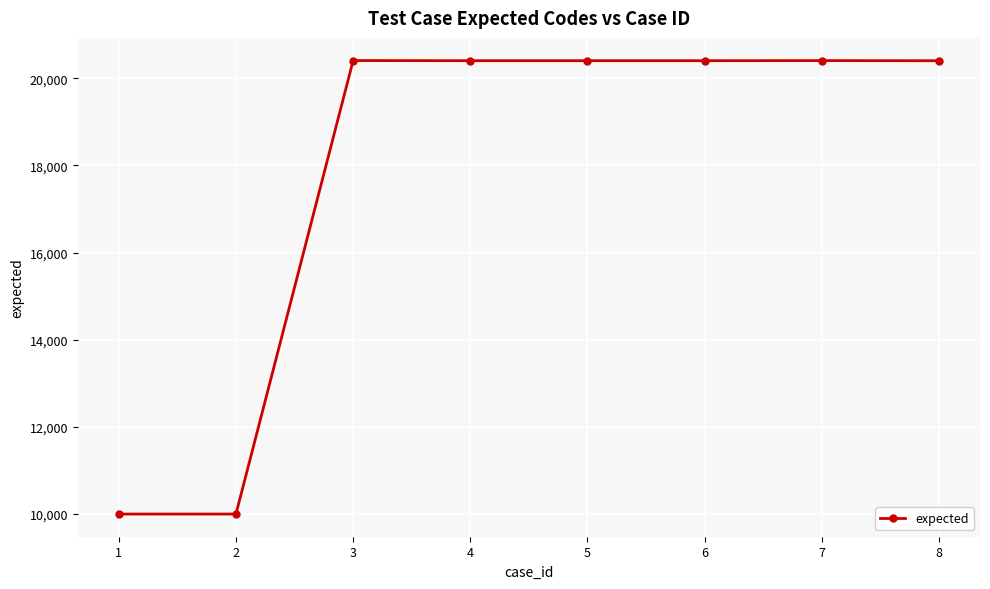

What is the greatest value displayed?

20406